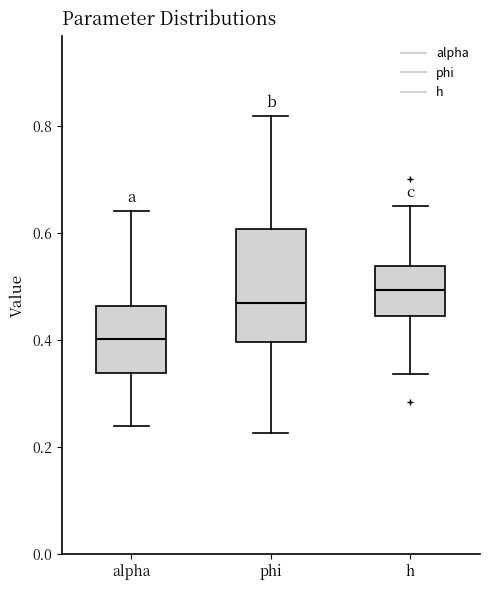

Which box has the lowest median line?

alpha